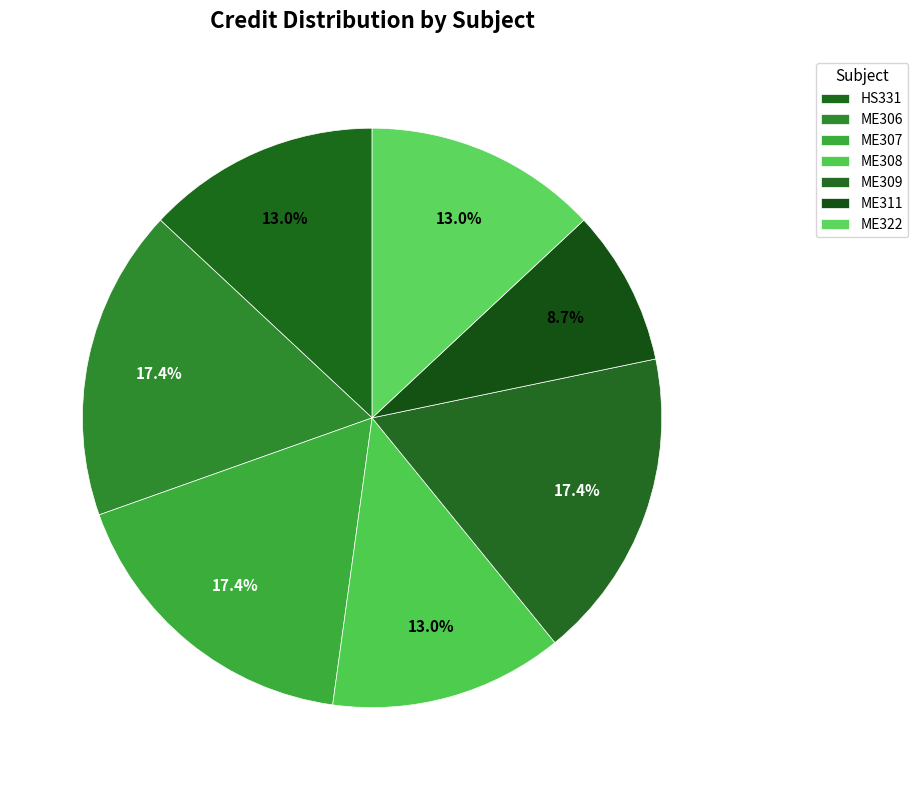

What is the total percentage of ME311 and ME307?

26.1%